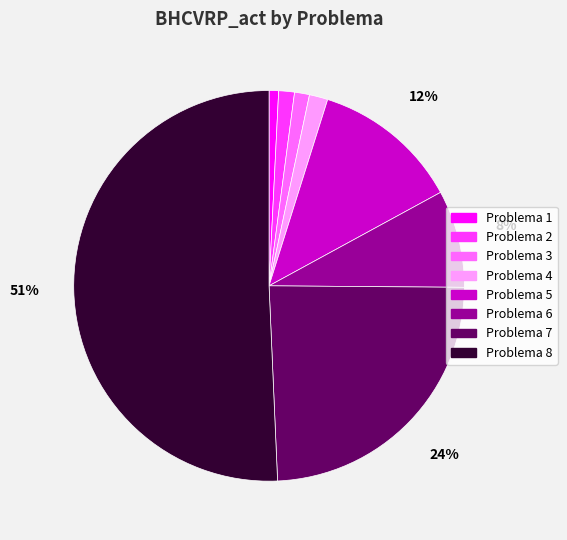

To the nearest percent, what is the average slice percentage?

12%